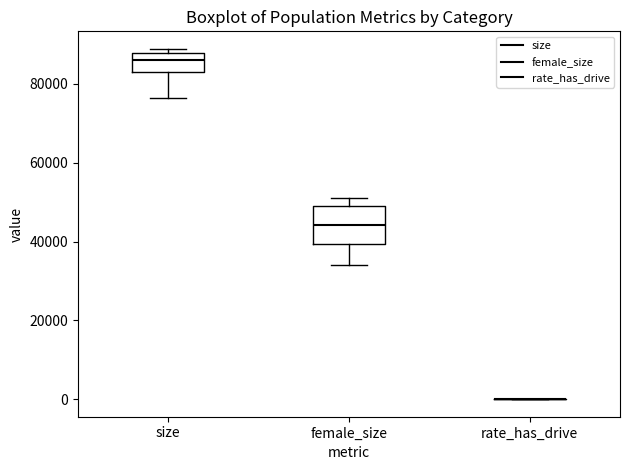

Where does the median line of the box for size sit on the y-axis? The values are not printed on the chart, so give them approximately, as read against the axis.

86000